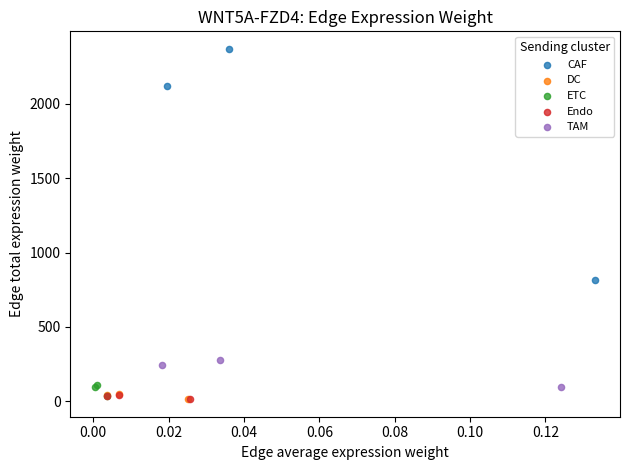

Which series has the widest spread of Y values?

CAF